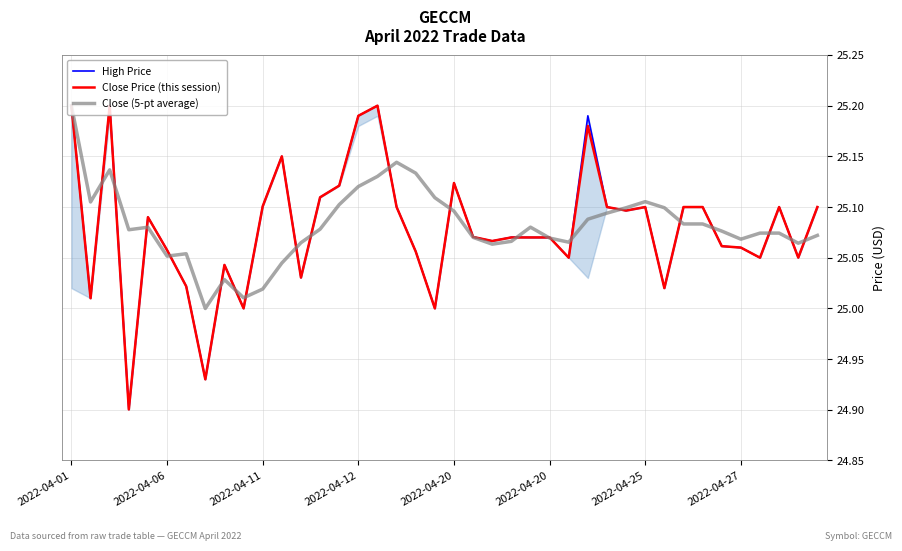

True or false: Close (5-pt average) has more than 1 interior local peaks.

True